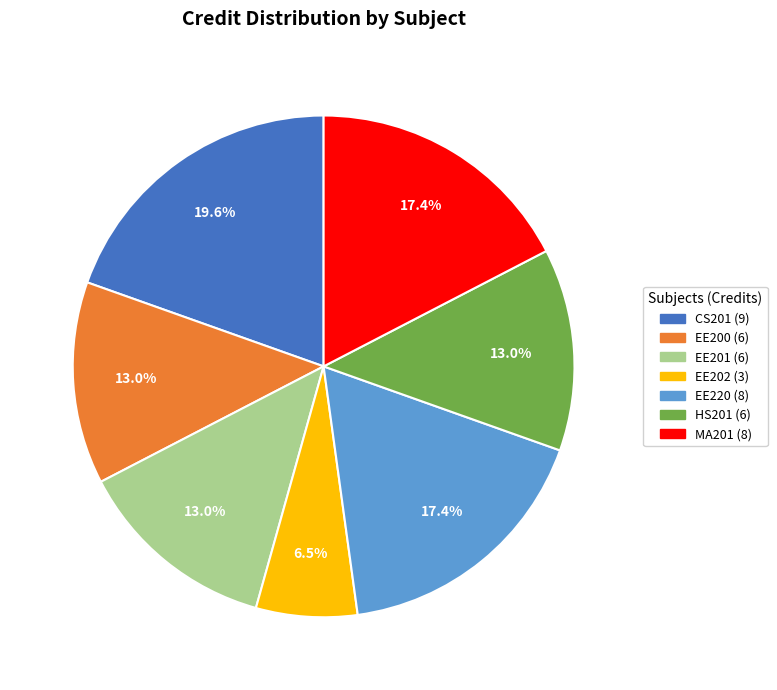

Approximately how many times larger is the value at EE200 (6) compared to EE202 (3)?

2.0